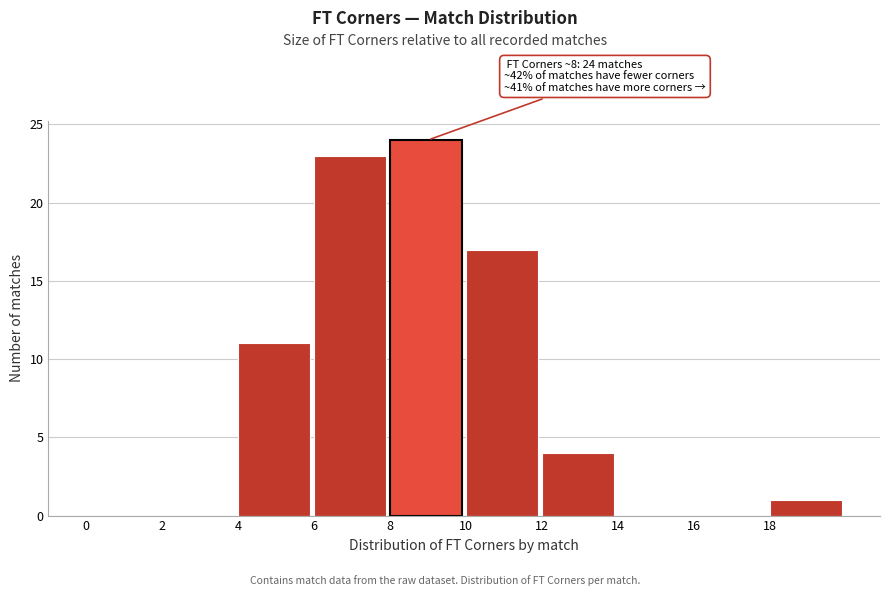

Which range on the x-axis has the tallest bar?

8 to 10